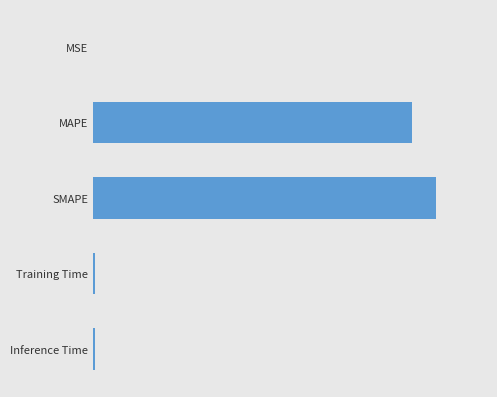

Are the bars horizontal?

Yes